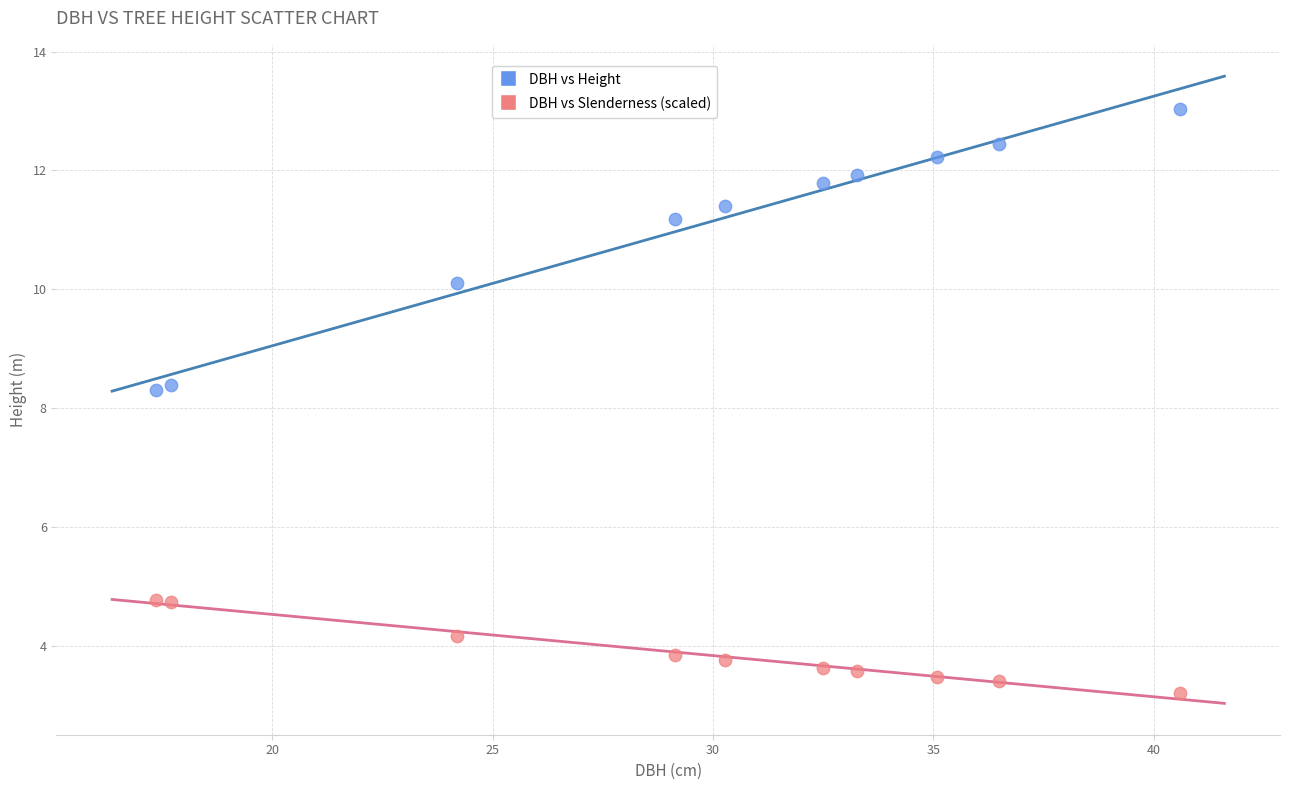

Which series reaches the minimum Y coordinate?

DBH vs Slenderness (scaled)